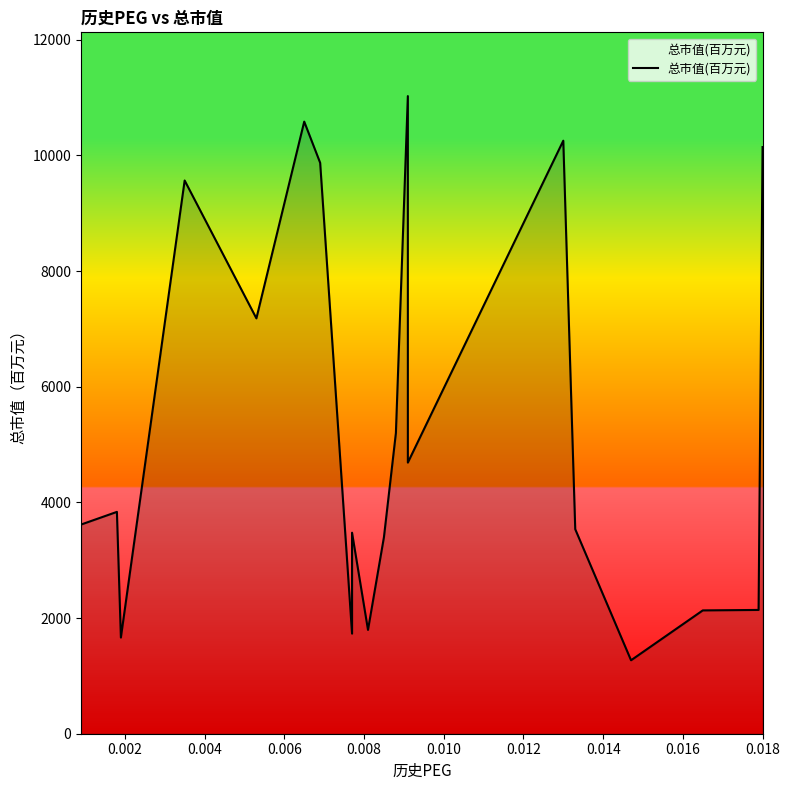

Reading left to right, list all the values displayed in this chart.

3616.5	3835.8	1663.0	9565.5	7181.8	10583.5	9870.8	1730.7	3475.6	1795.5	3398.7	5198.7	11024.9	4687.8	10253.8	3535.9	1269.9	2132.4	2140.3	10143.5